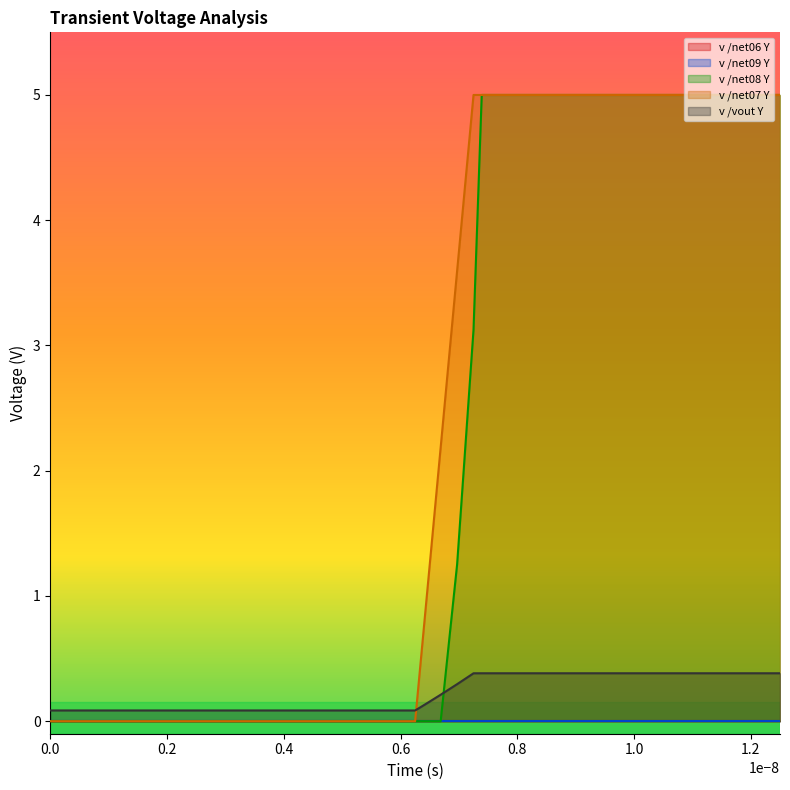

After their last crossing, which series has the higher values: v /vout Y or v /net08 Y?

v /net08 Y